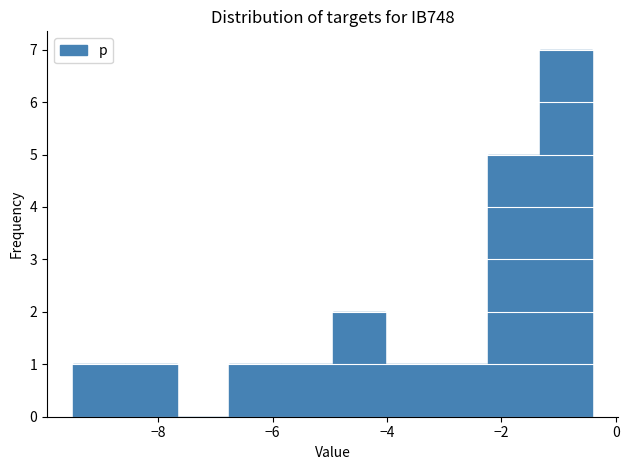

How tall is the bar that spans -8.6 to -7.6 on the x-axis? Neither the bar edges nor the heights are printed on the chart, so give them approximately, as read against the axes.

1